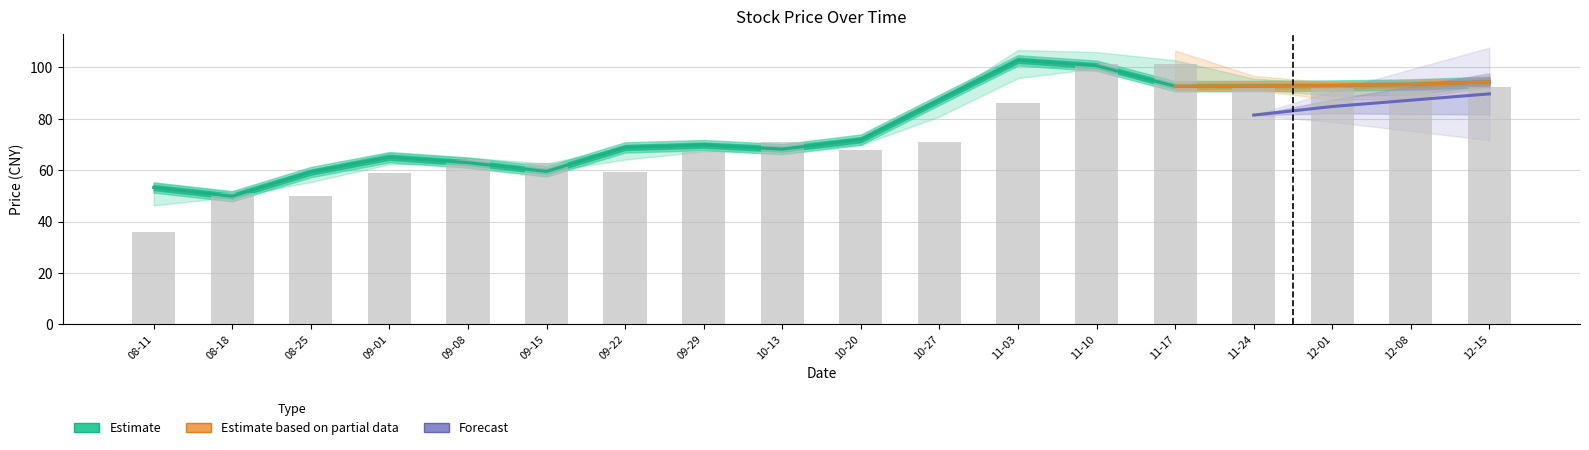

The value of high at 2017-11-24 is 28.7. True or false?

False